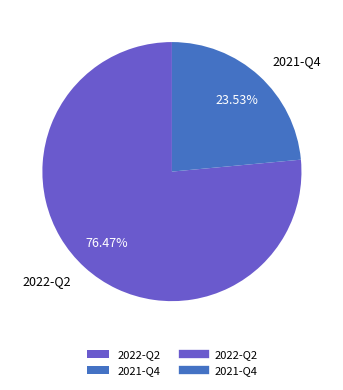

To the nearest percent, what percentage of the pie is 2022-Q2?

76%